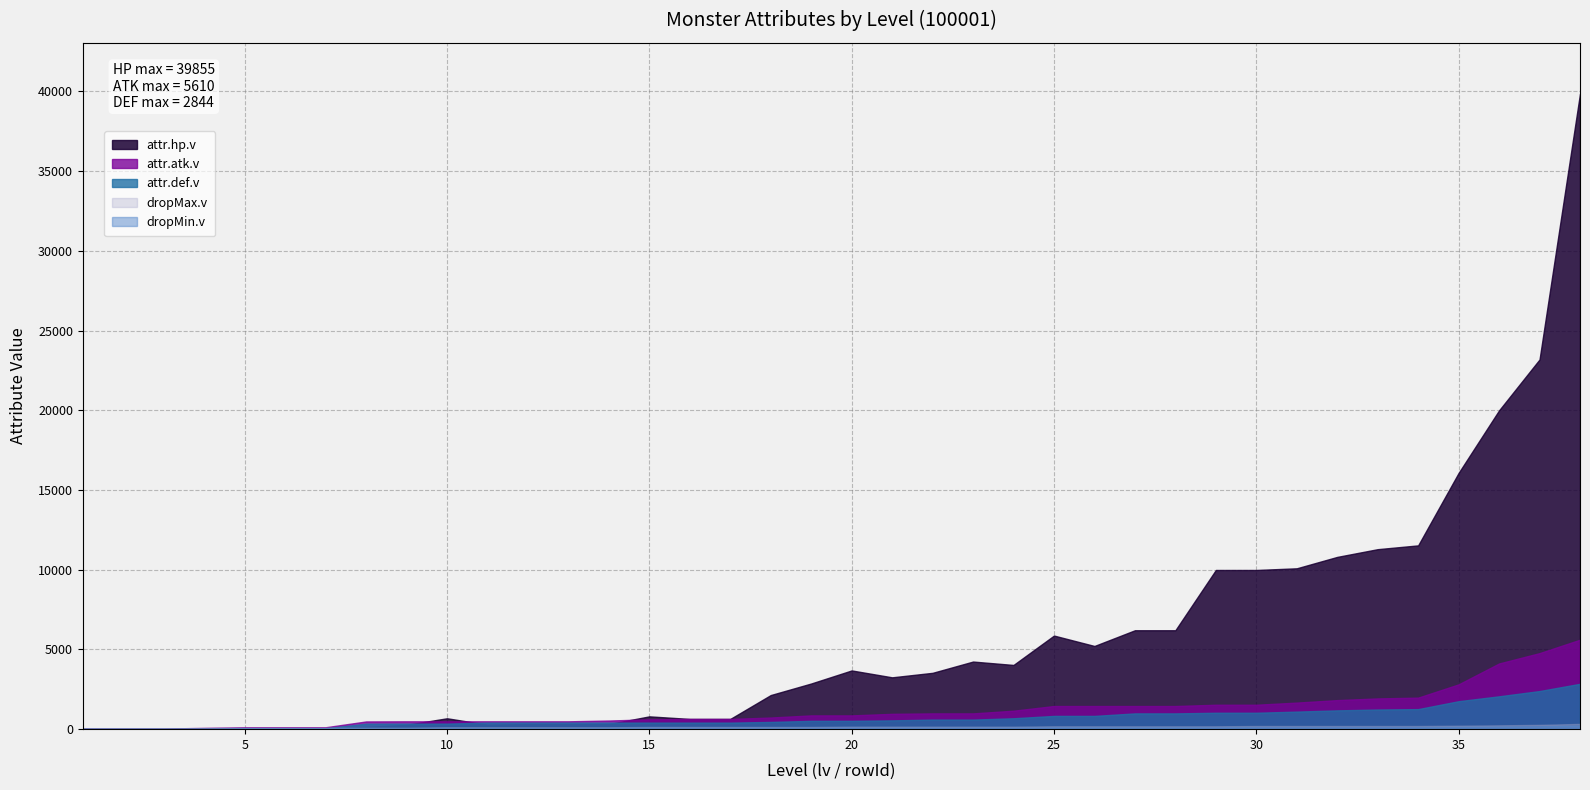

Which category has the highest value across all series?

38